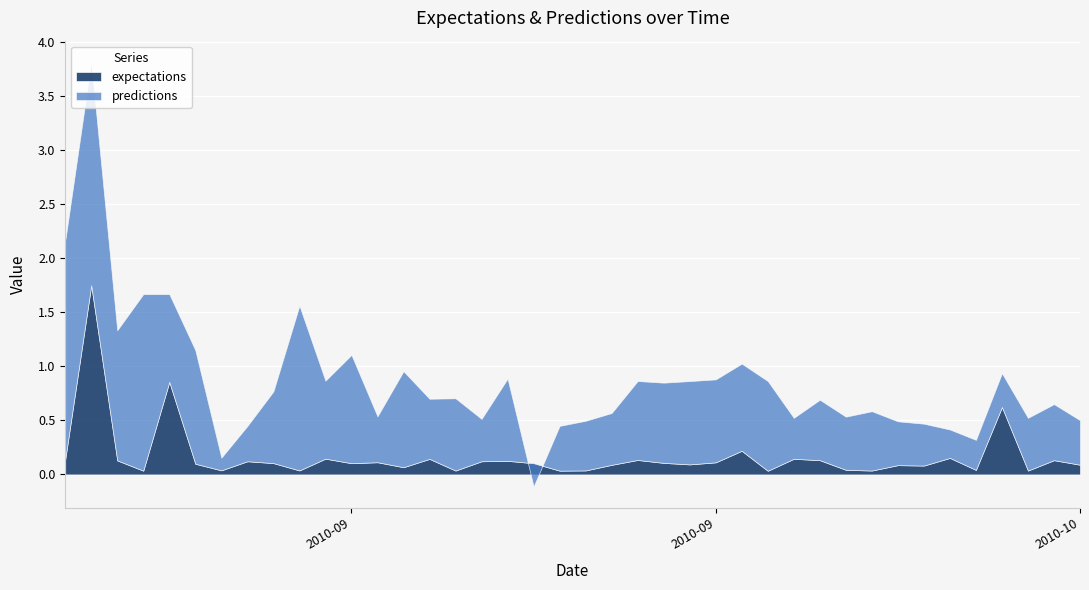

What is the sum of all predictions values?

27.7